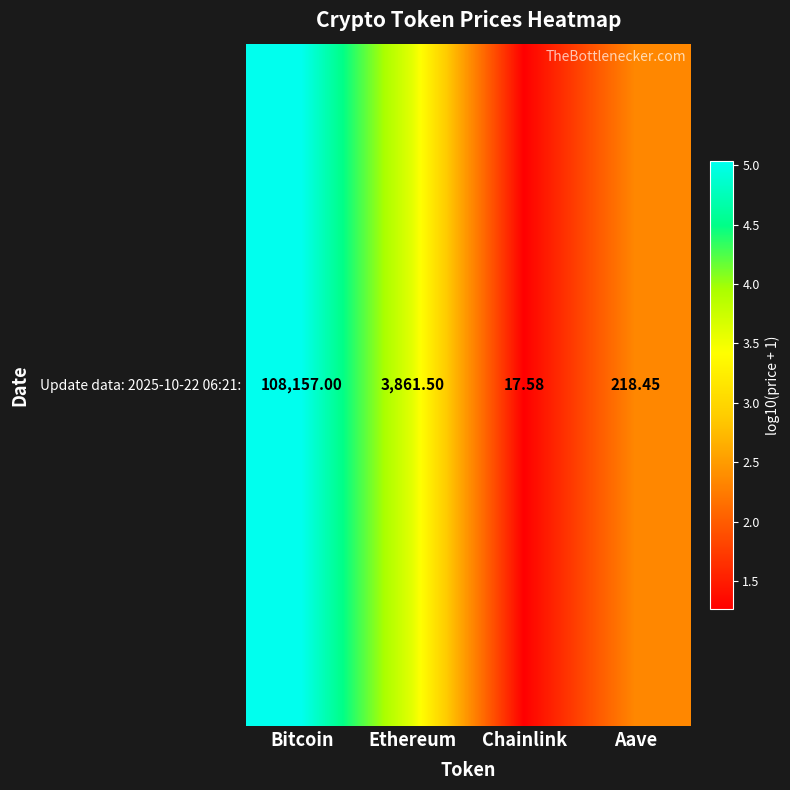

At which category does the chart reach its peak across all series?

Bitcoin